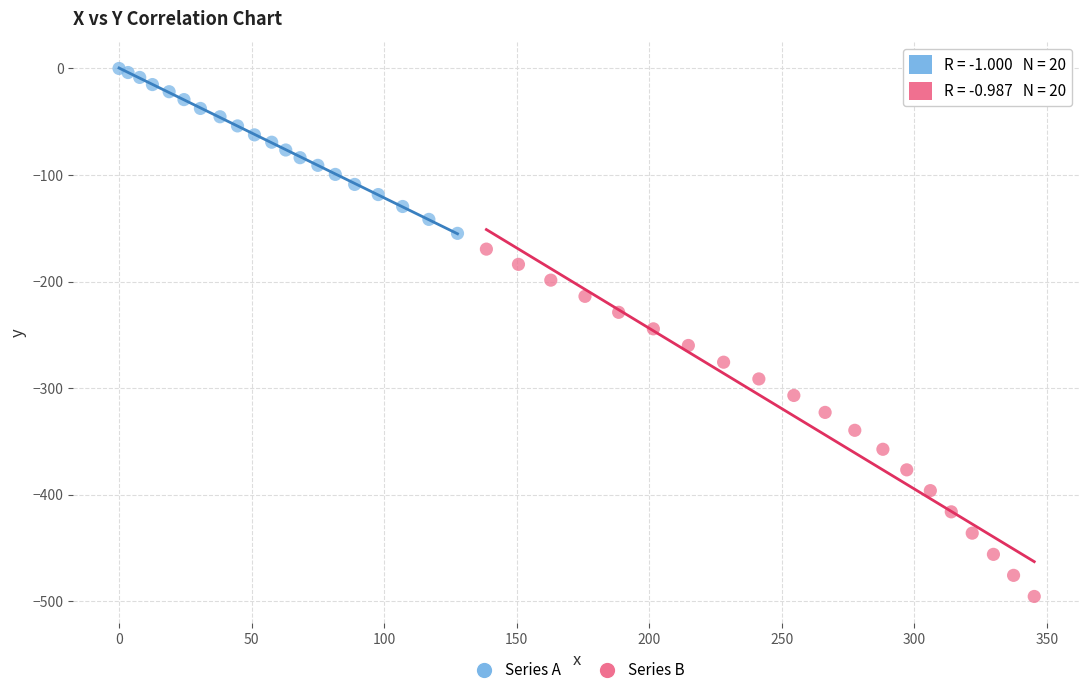

Which series reaches the maximum Y coordinate?

Series A